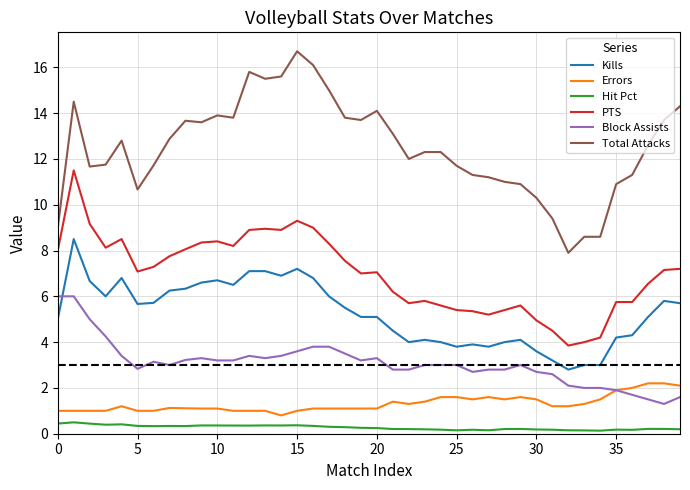

Which series has the largest total across all categories?

Total Attacks